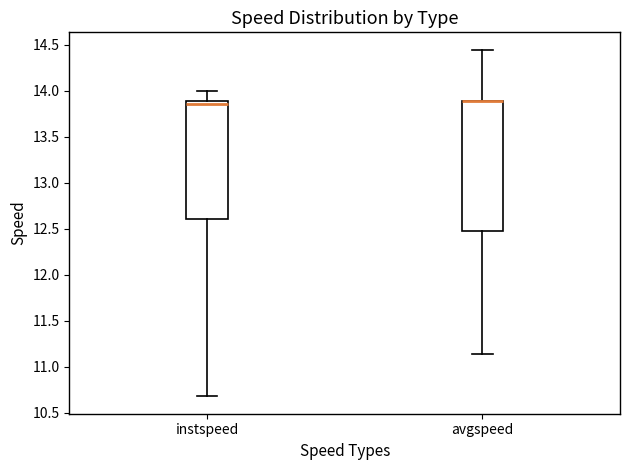

Comparing the boxes themselves (not the whiskers), which one is the tallest?

avgspeed